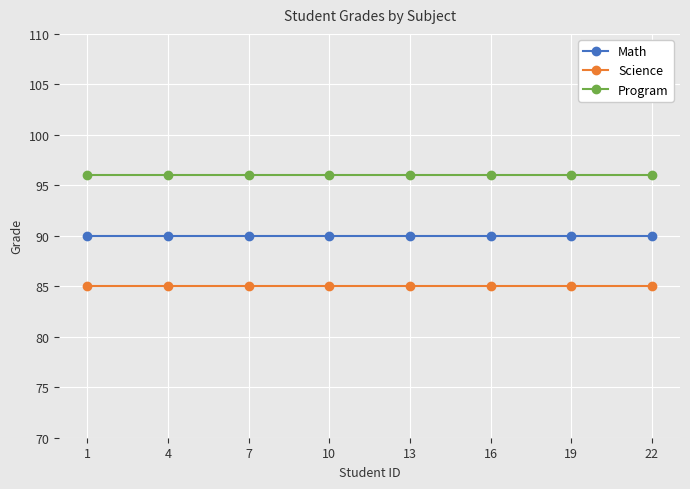

What is the difference between the highest and lowest values at 10?

11